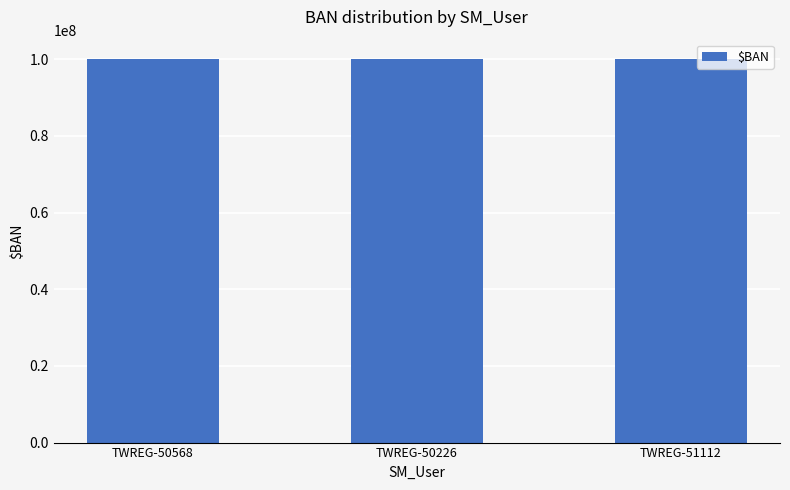

At which label does the data first exceed 100096119?

TWREG-50226